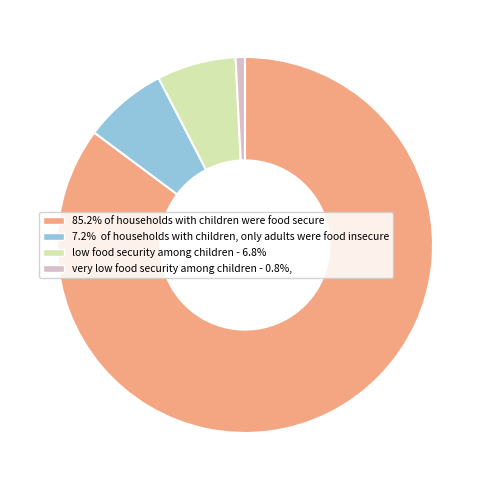

Does 85.2% of households with children were food secure represent more than half of the total?

Yes